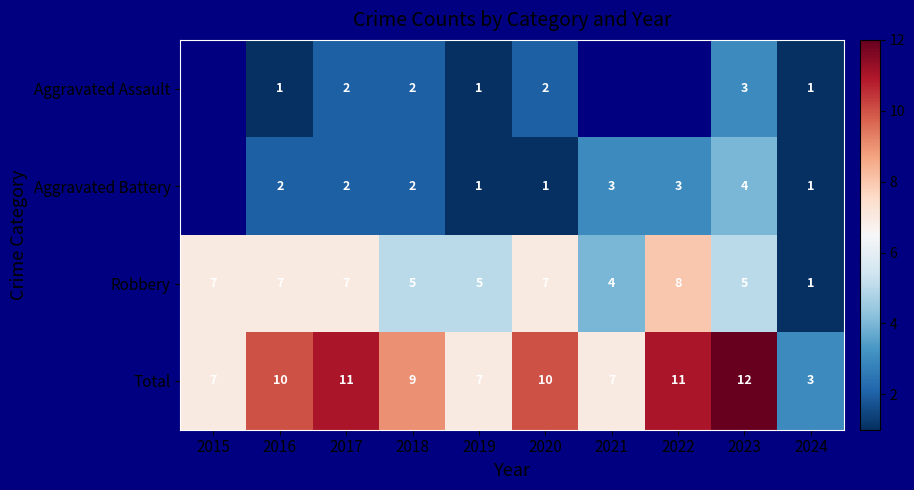

Rank the series at 2016 from lowest to highest value.

Aggravated Assault, Aggravated Battery, Robbery, Total